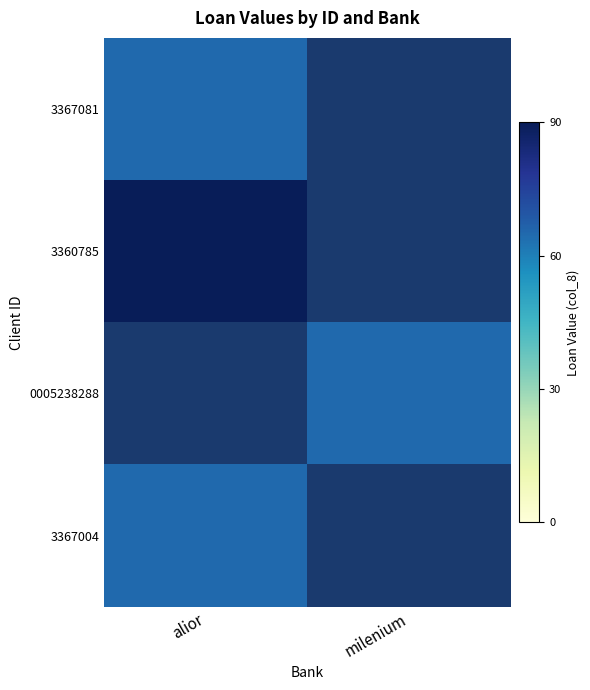

What is the difference between the highest and lowest values at alior?

25.0